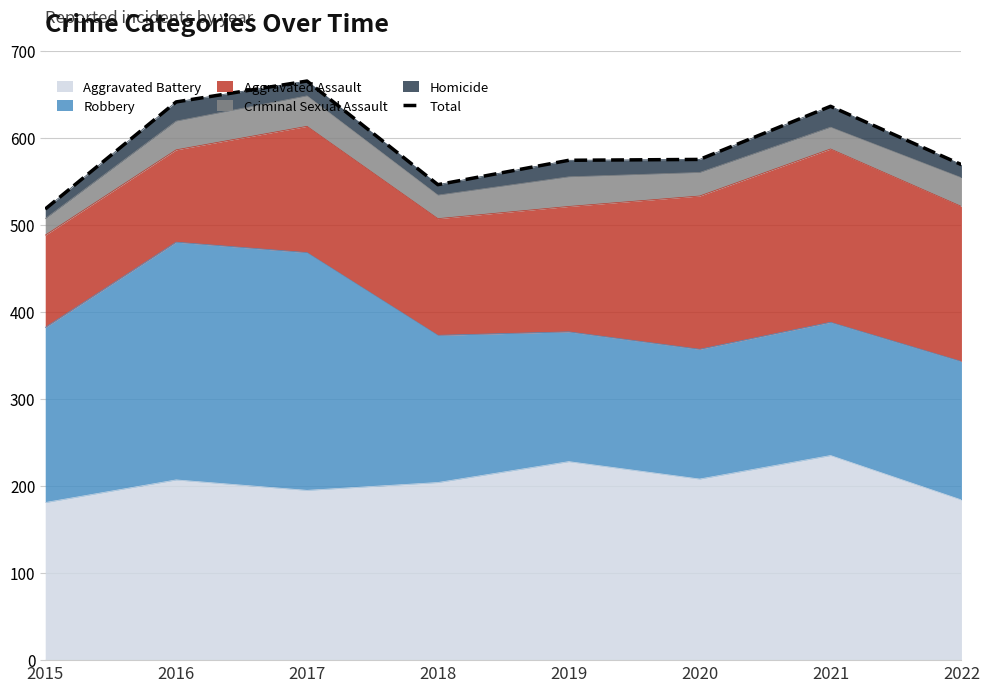

Reading left to right, list all the values displayed in this chart.

518	641	665	546	574	575	636	569